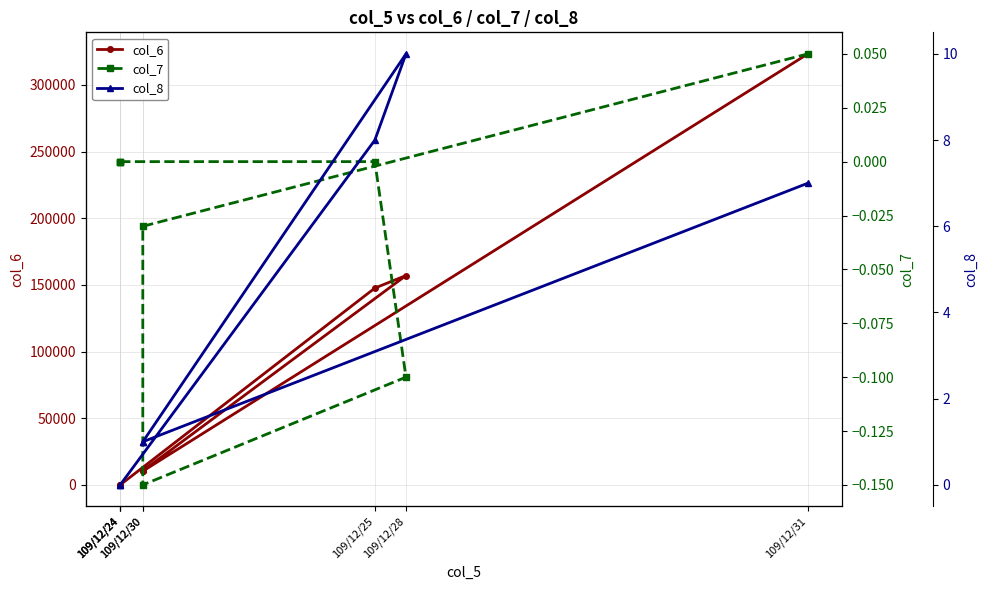

Rank the series by their maximum value, from lowest to highest.

col_7, col_8, col_6